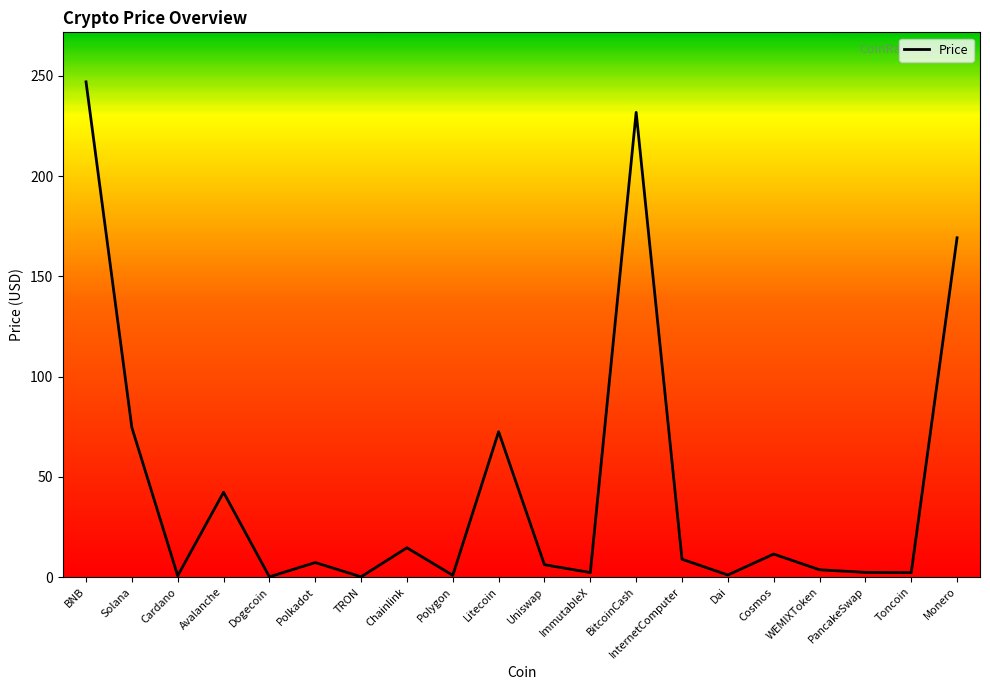

Does the chart have visible grid lines?

No